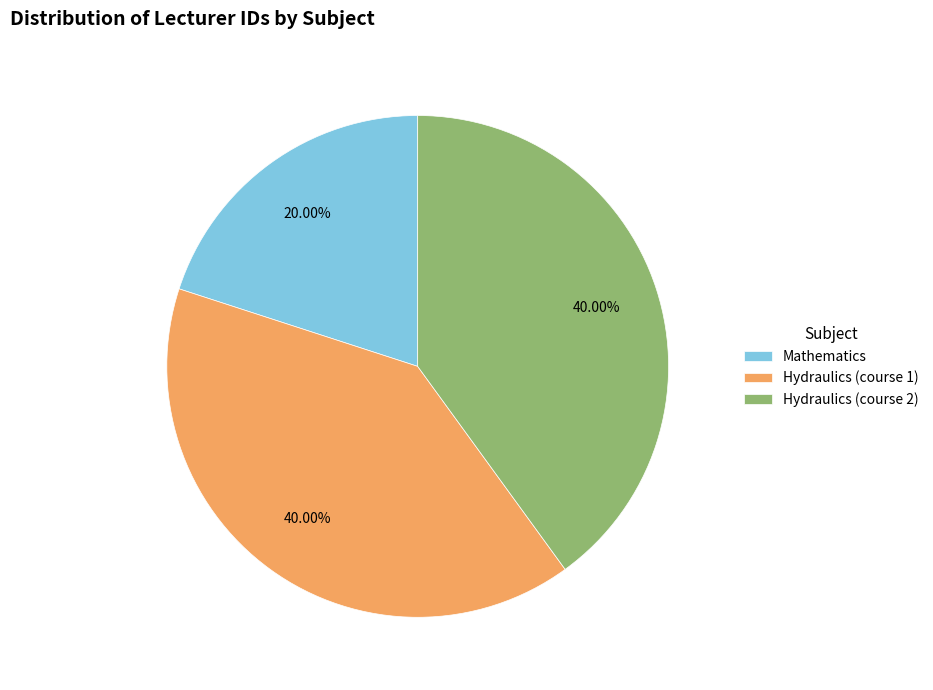

Count the number of slices in the pie.

3